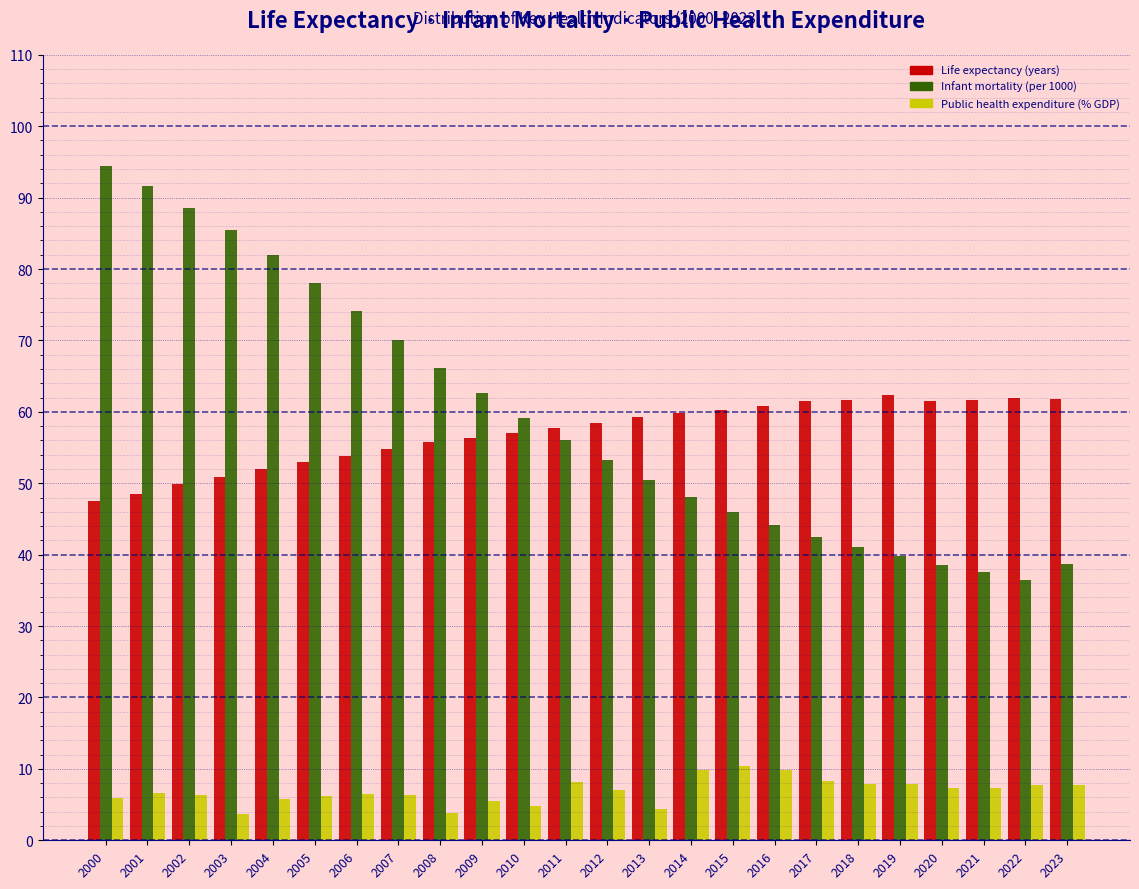

Which category has the highest value across all series?

2000